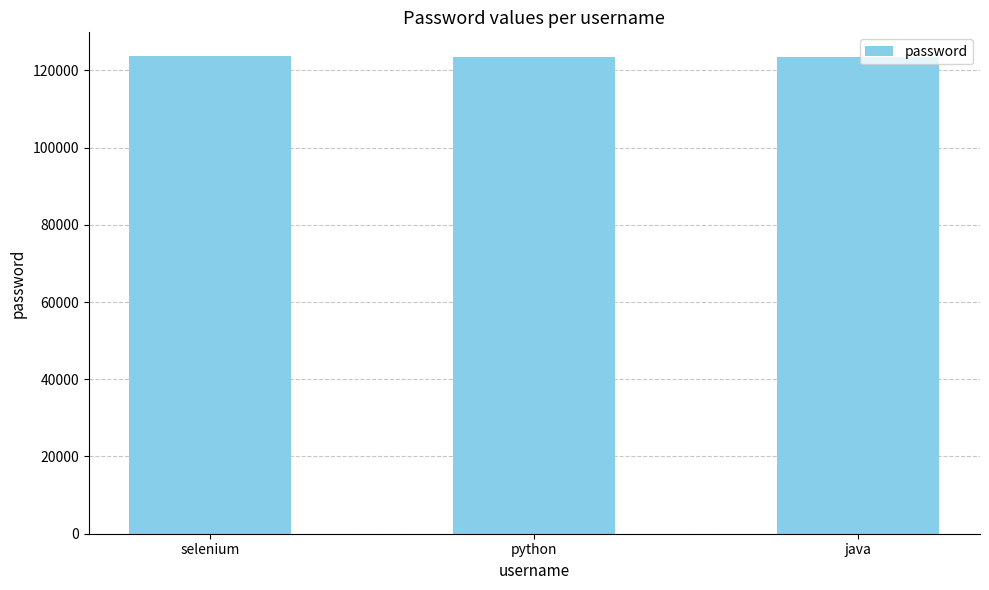

What is the ratio of the value at selenium to the value at java?

1.0